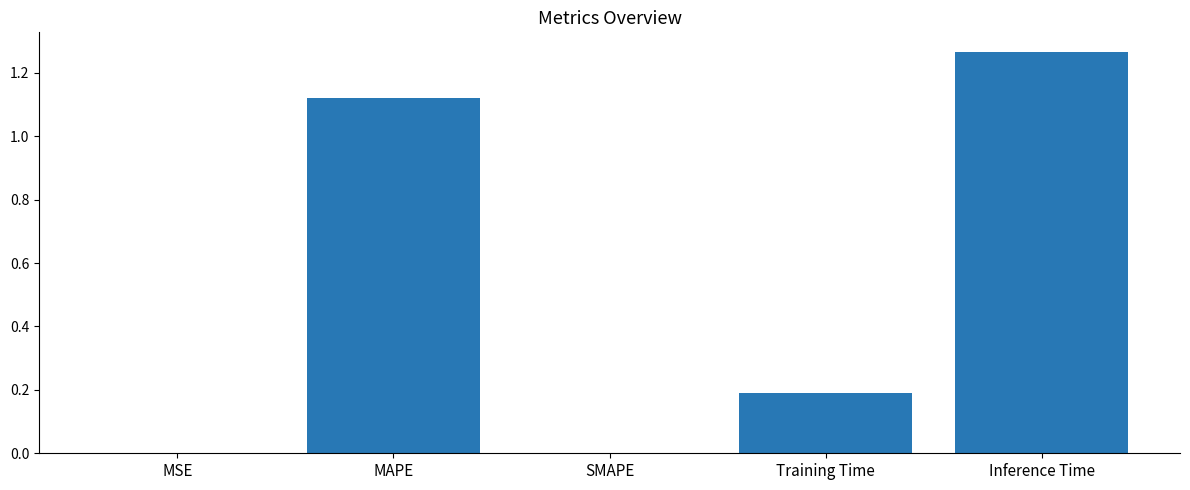

The value at SMAPE is -0.8. True or false?

False